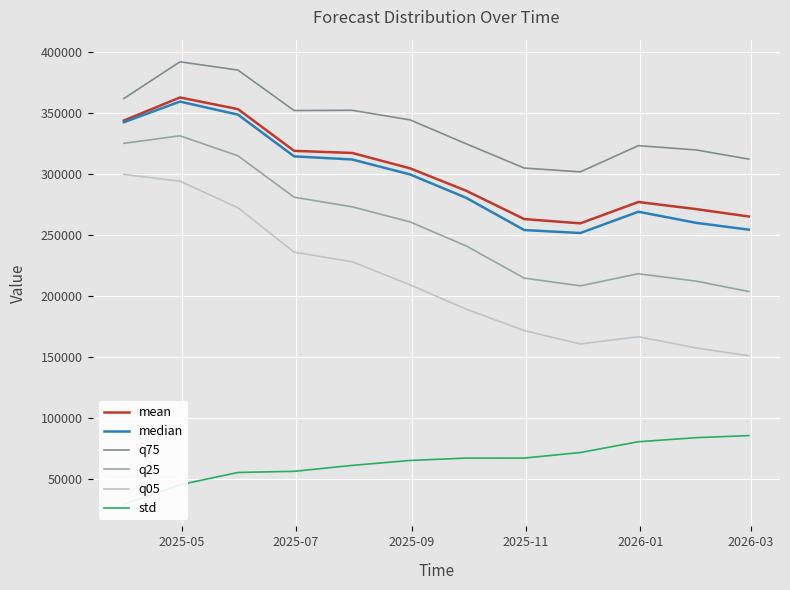

What is the maximum value shown in the chart?

392126.0